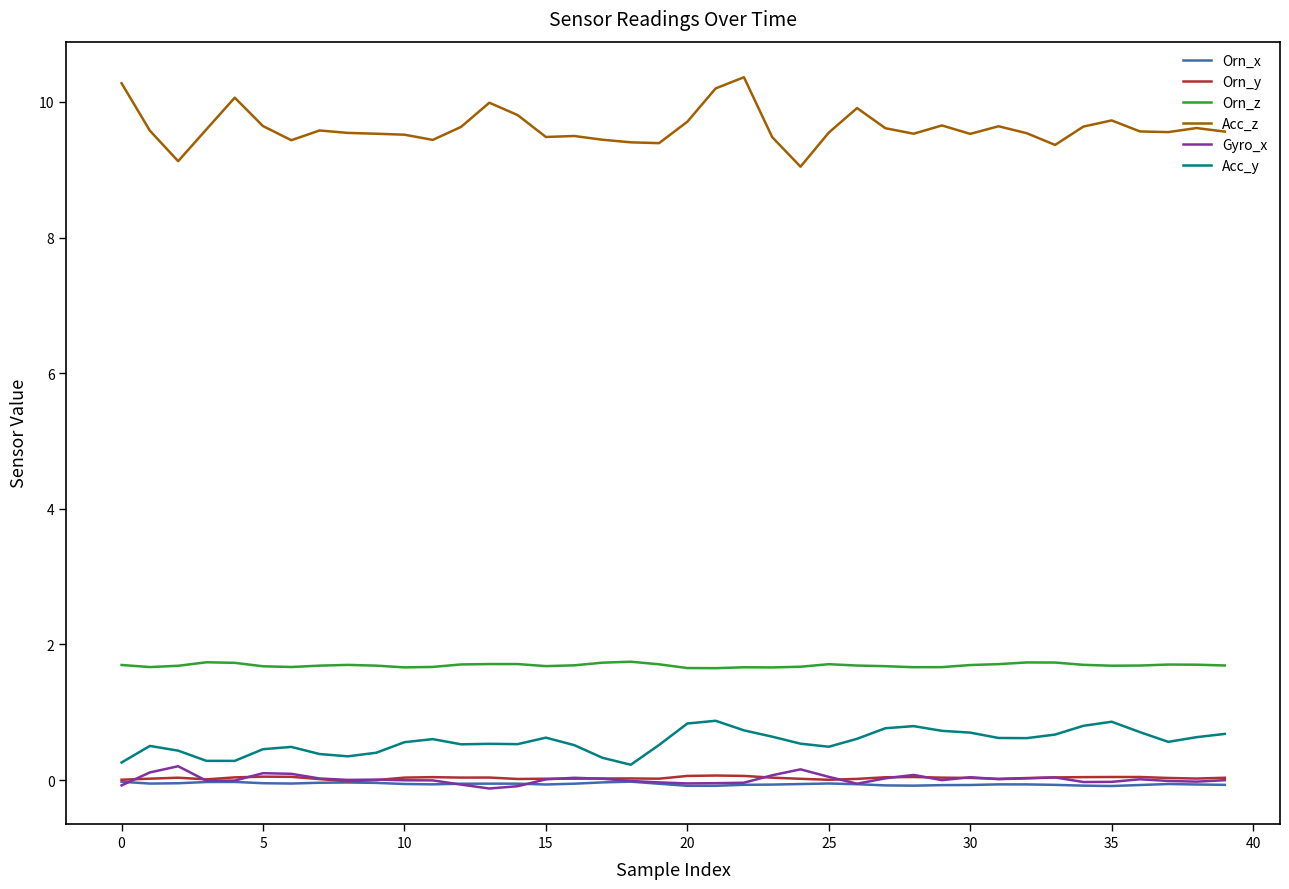

What is the highest value of the Gyro_x series?

0.2